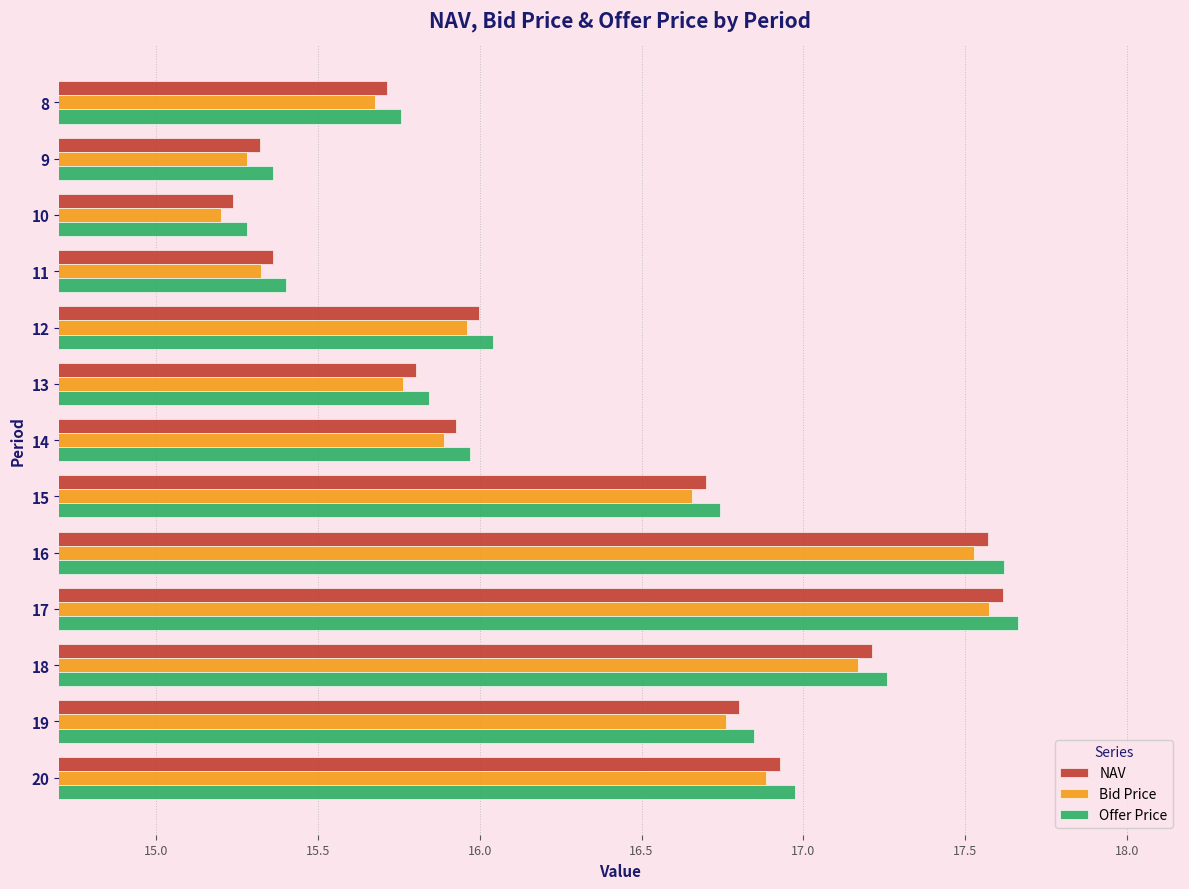

At which label does NAV reach its minimum?

10